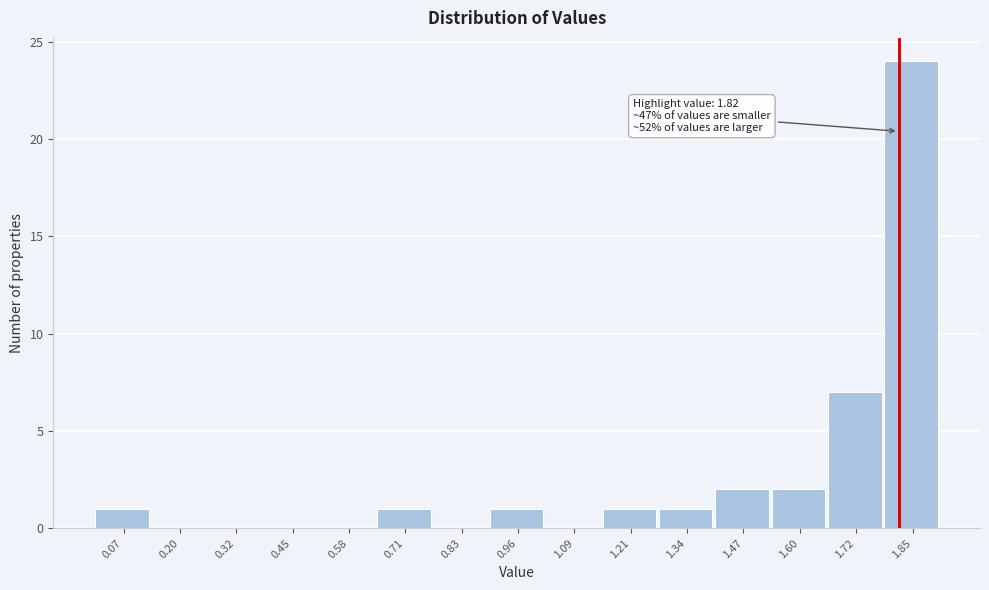

Over which range of the x-axis is the bar tallest?

1.78 to 1.92